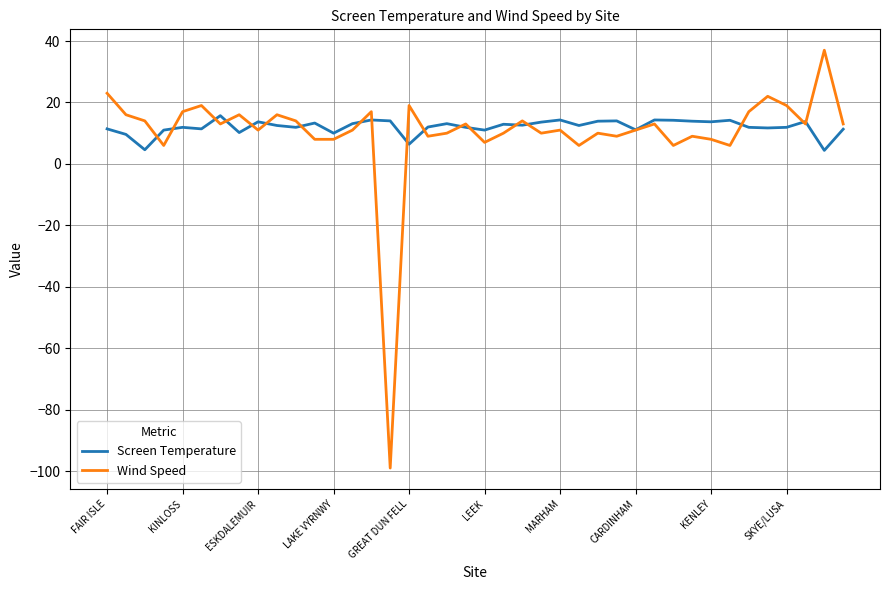

List the series in order of their peak value, lowest first.

Screen Temperature, Wind Speed